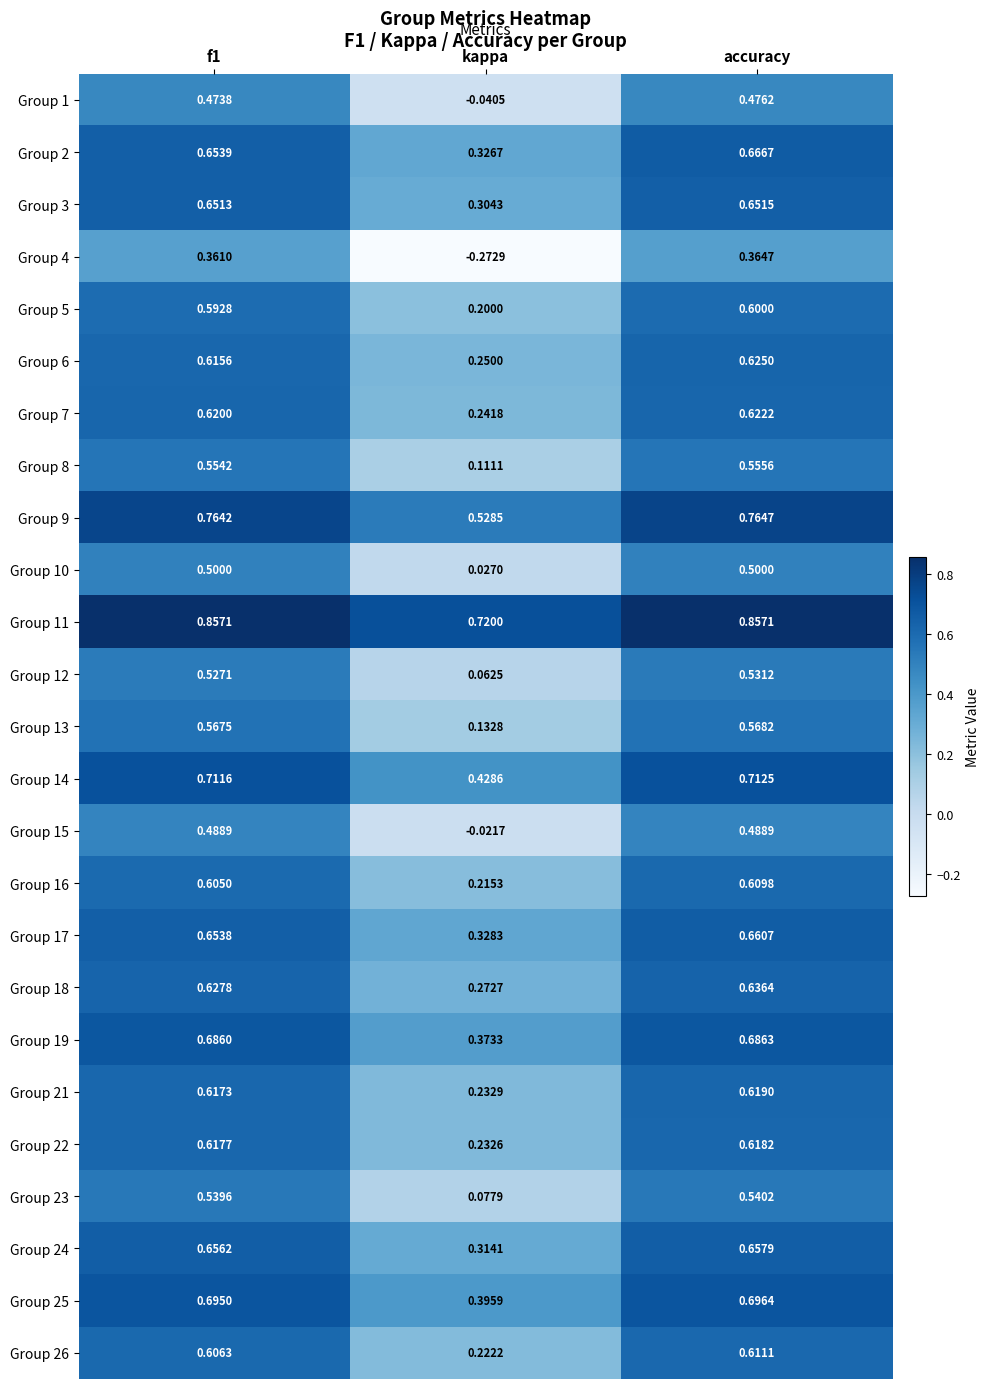

Where is Group 25 nearest to the value 0?

kappa